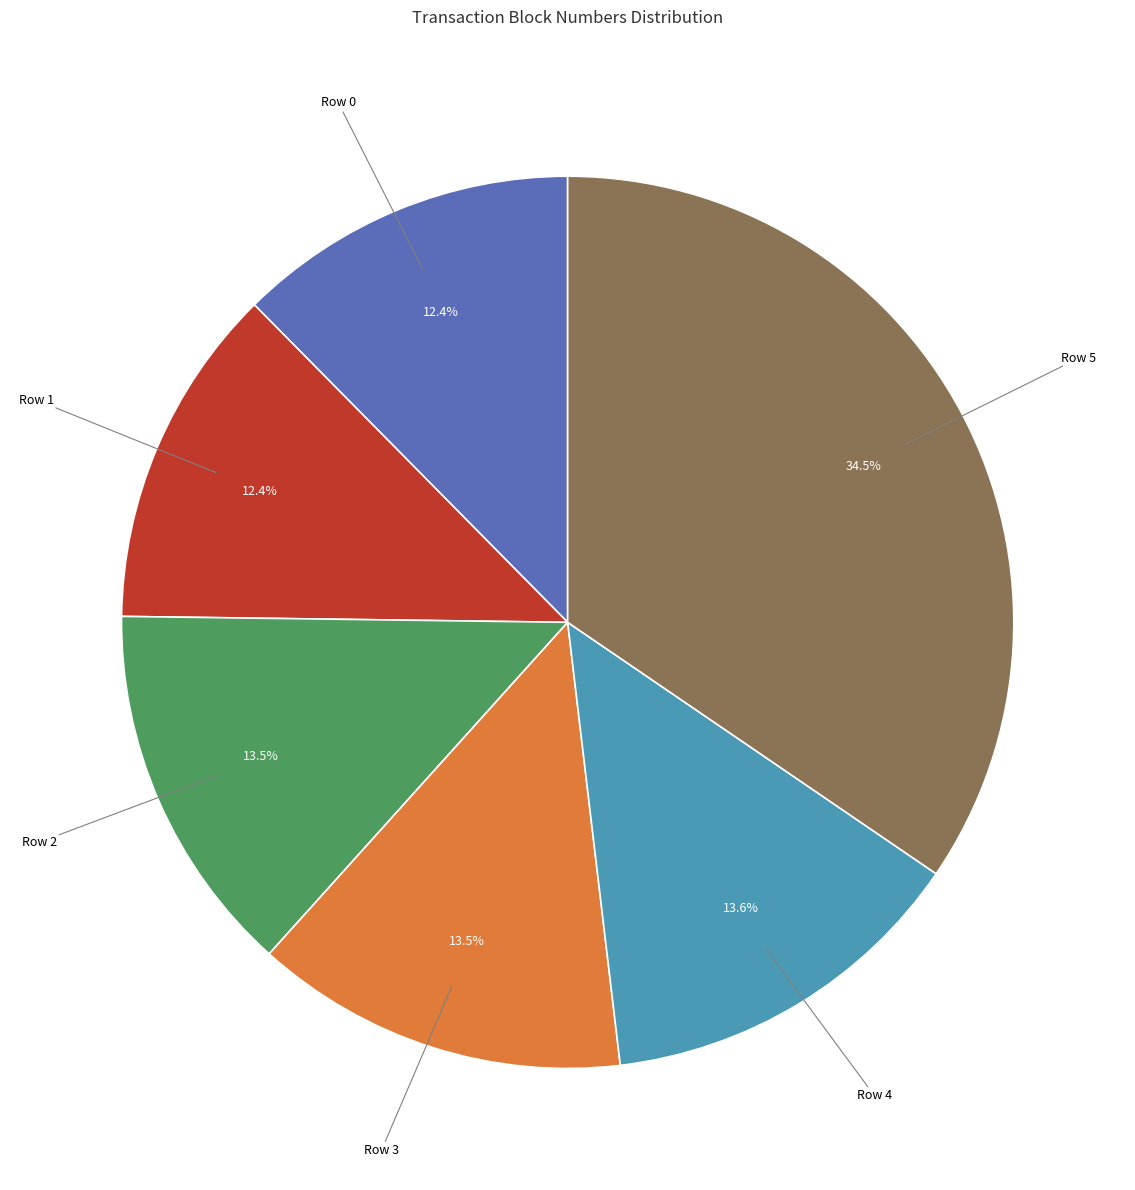

Is there a majority slice in this chart?

No